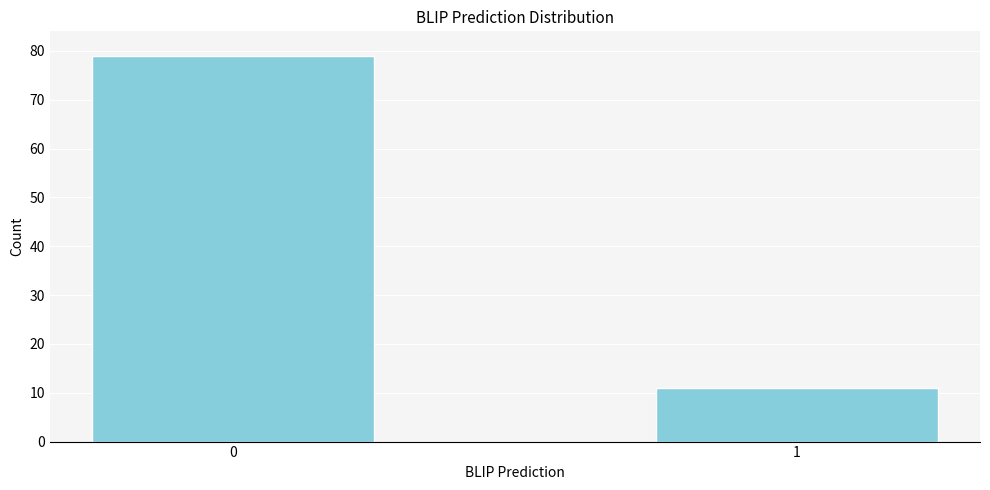

Reading left to right, list all the values displayed in this chart.

0=79	1=11